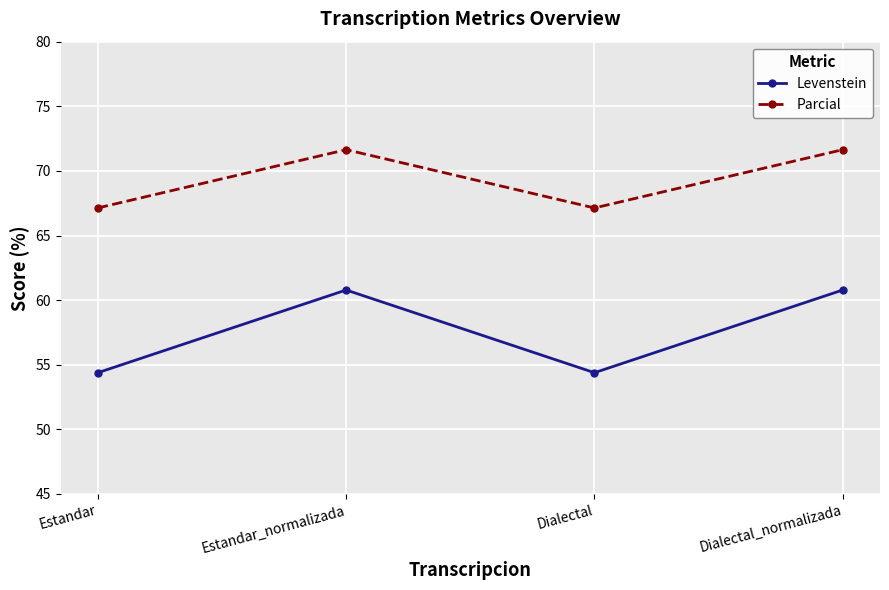

How many interior local valleys does the Levenstein series have?

1